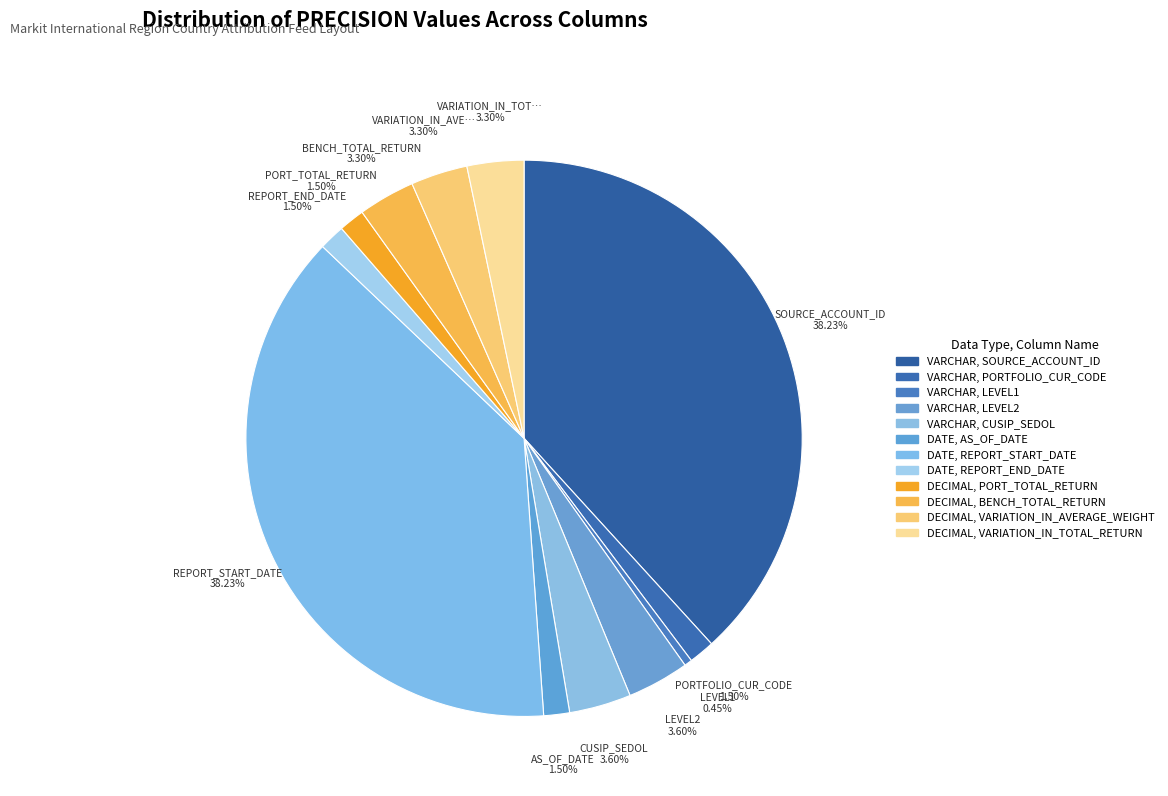

Count the number of slices in the pie.

12